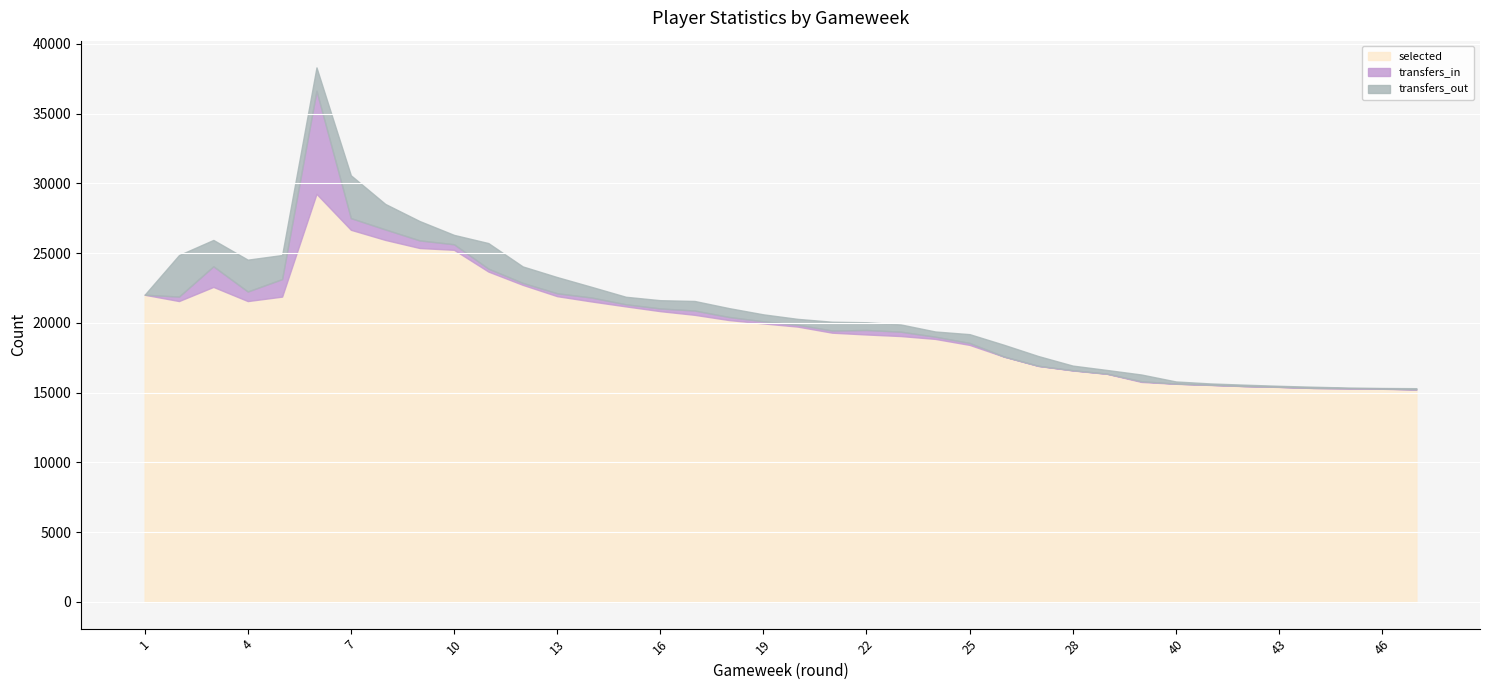

What is the sum of all transfers_in values?

16925